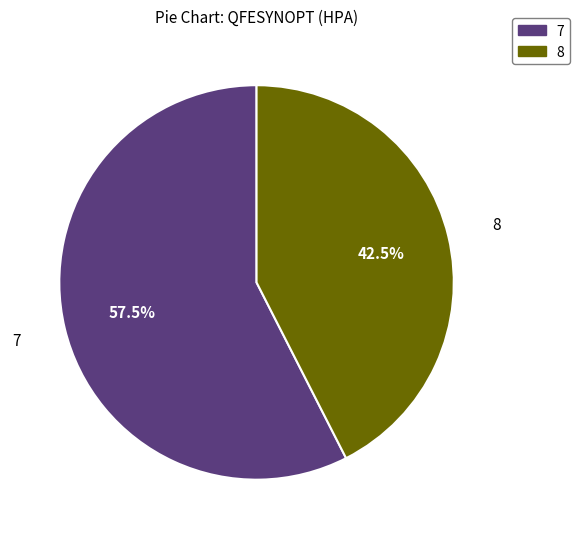

Is 7 the majority of the pie?

Yes